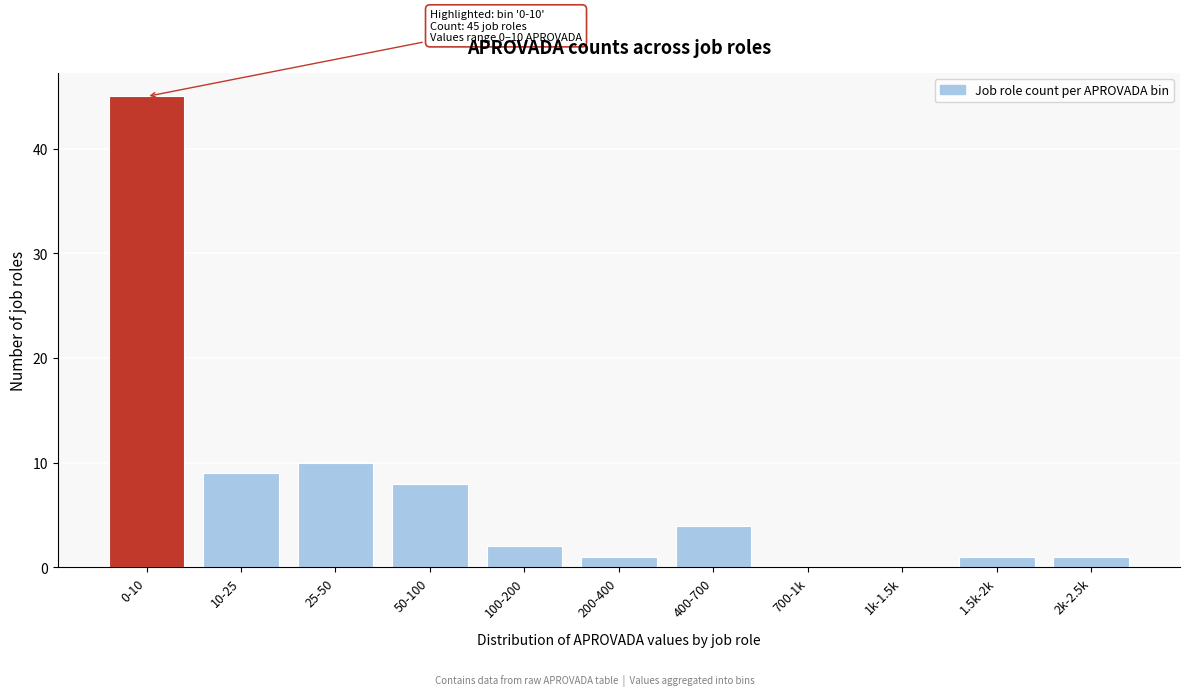

Reading left to right, extract all data points from this chart.

0-10=45	10-25=9	25-50=10	50-100=8	100-200=2	200-400=1	400-700=4	700-1k=0	1k-1.5k=0	1.5k-2k=1	2k-2.5k=1